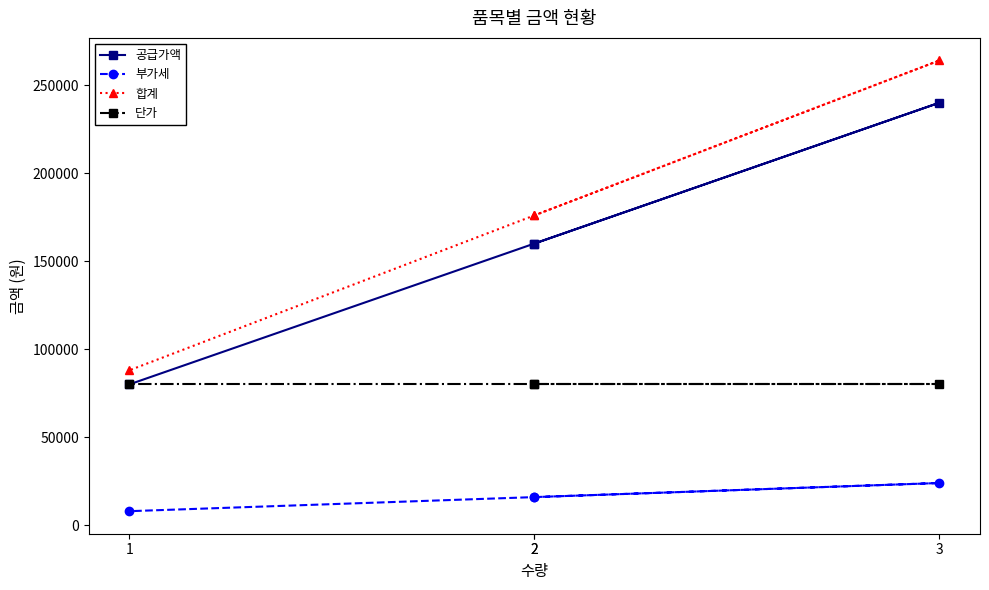

True or false: 공급가액 and 단가 cross at least once.

False